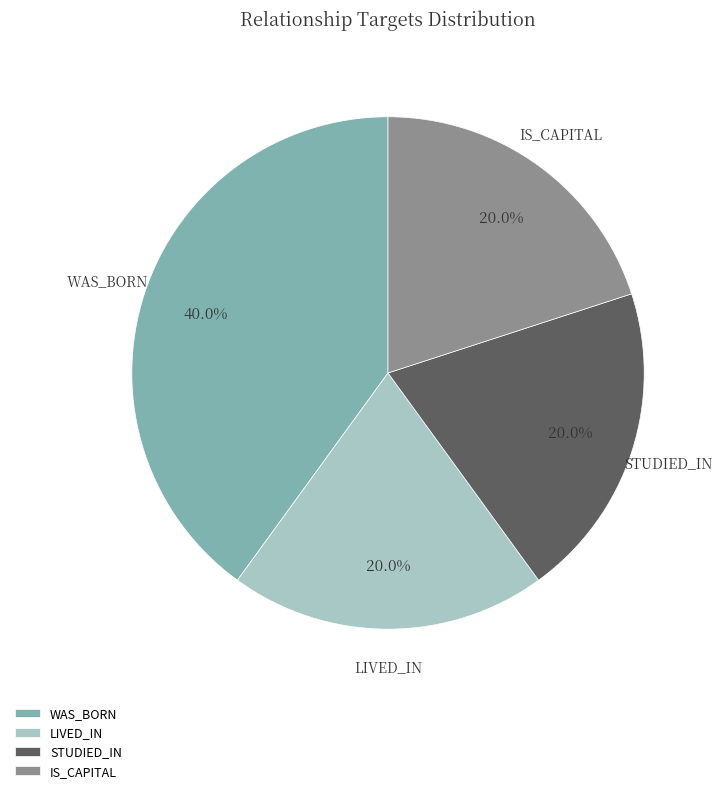

What is the total percentage of STUDIED_IN and IS_CAPITAL?

40.0%